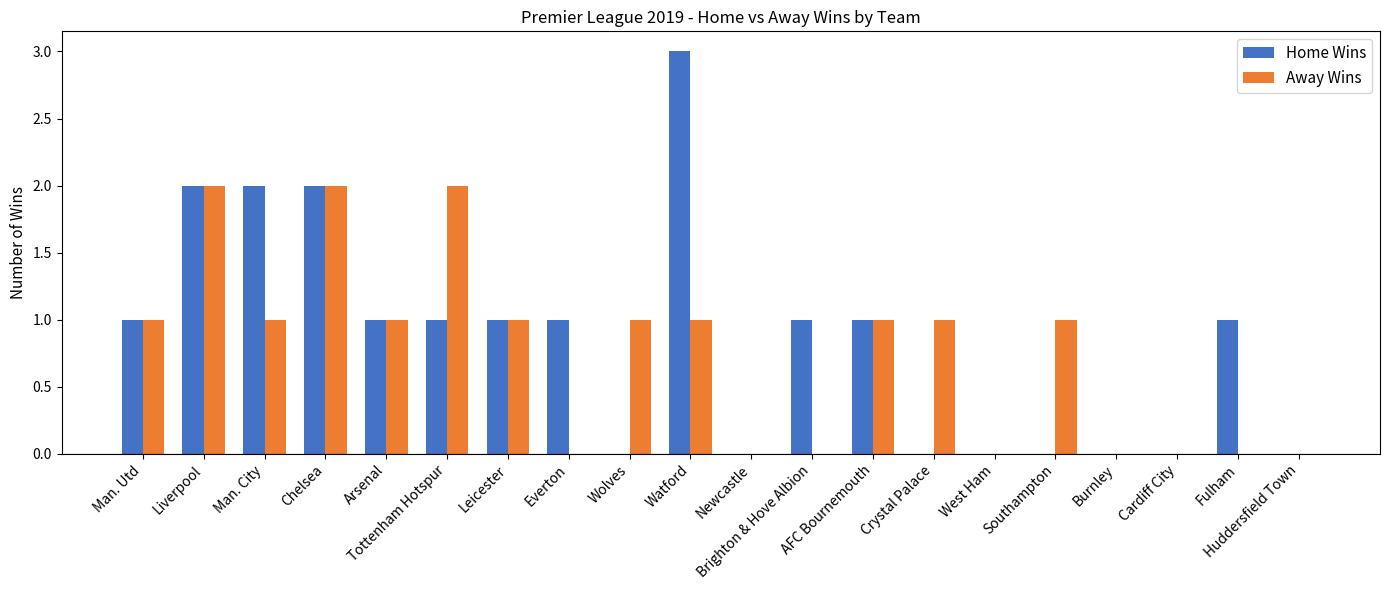

Count the number of data series in this chart.

2